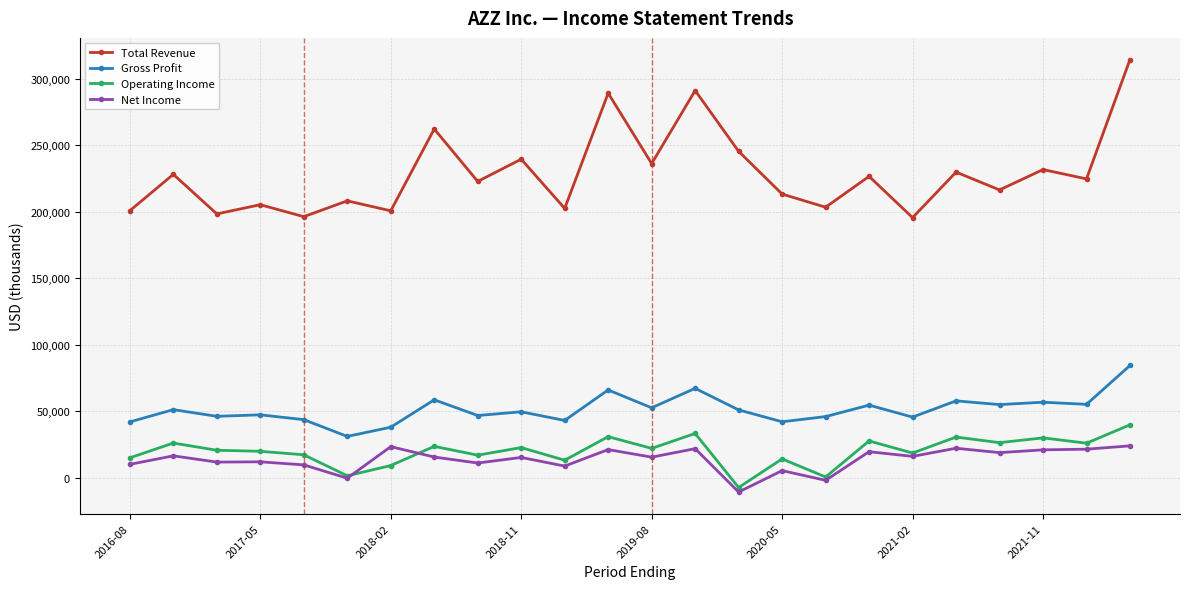

Which series has the widest spread of values?

Total Revenue